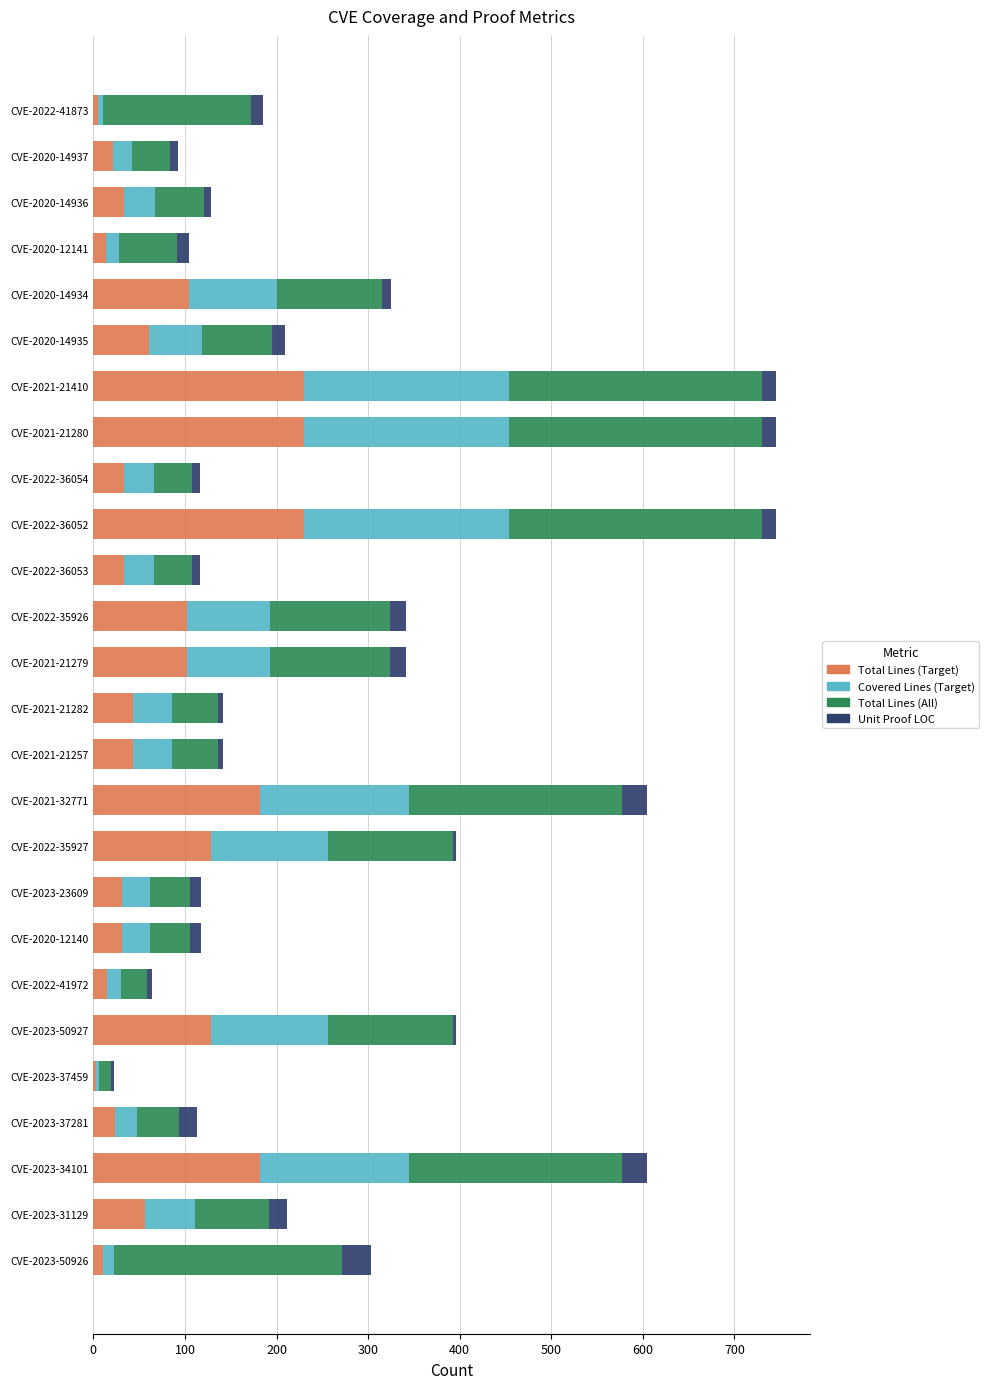

The value of Total Lines (Target) at CVE-2020-14935 is 91. True or false?

False